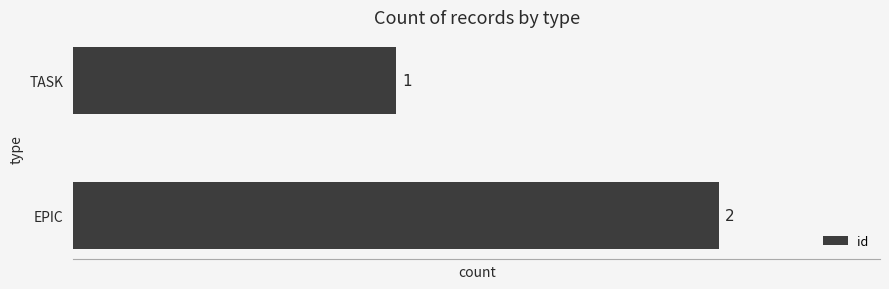

How many bars are there in total?

2